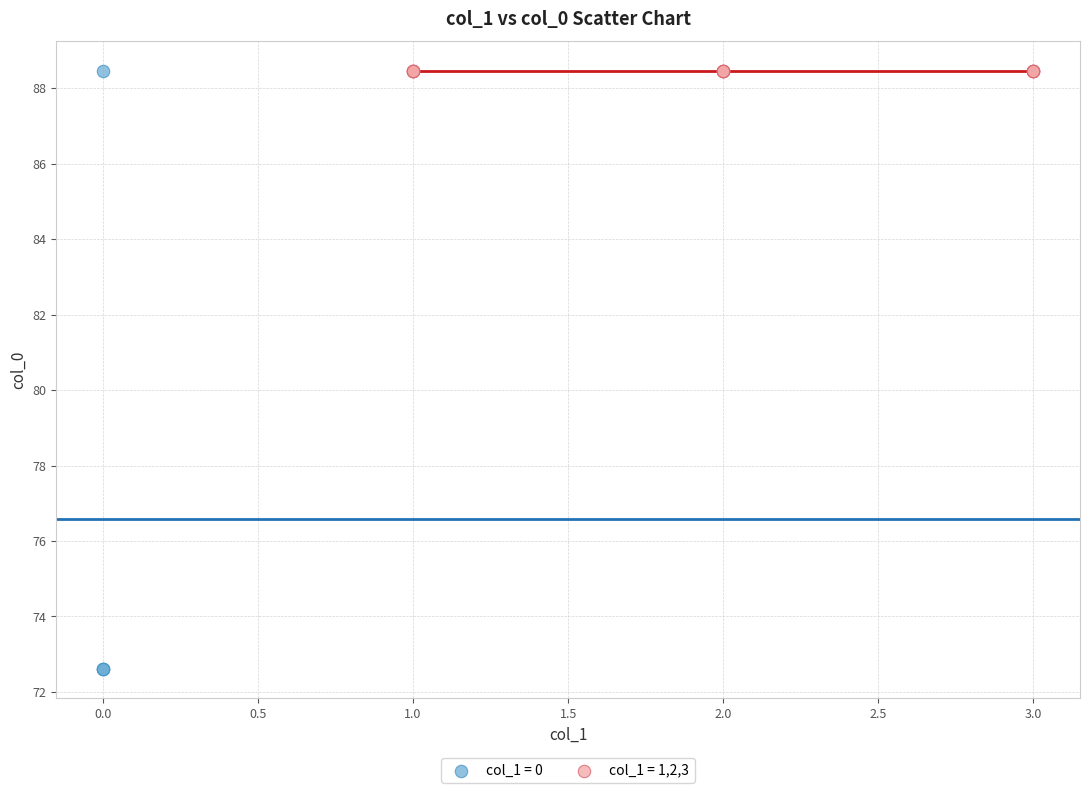

Which series contains the lowest Y value?

col_1 = 0